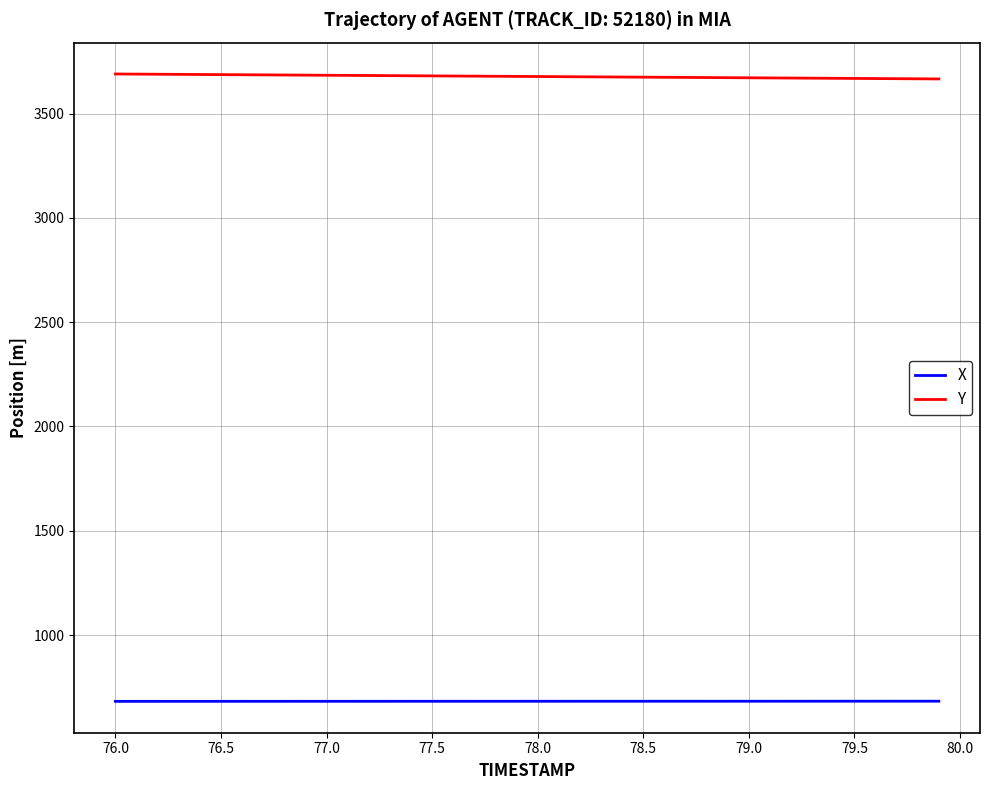

True or false: X and Y cross at least once.

False